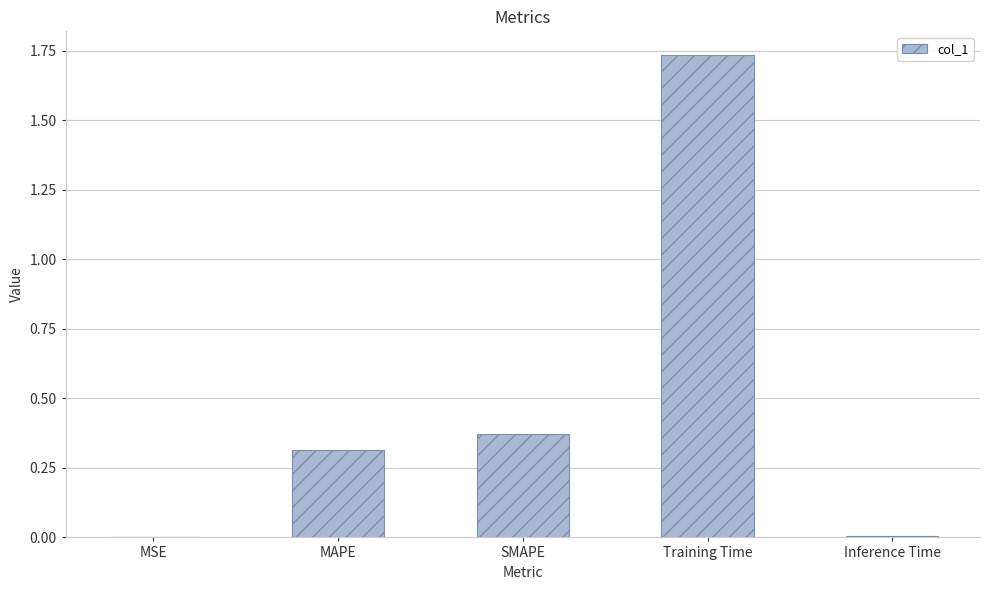

What is the sum of all values?

2.4